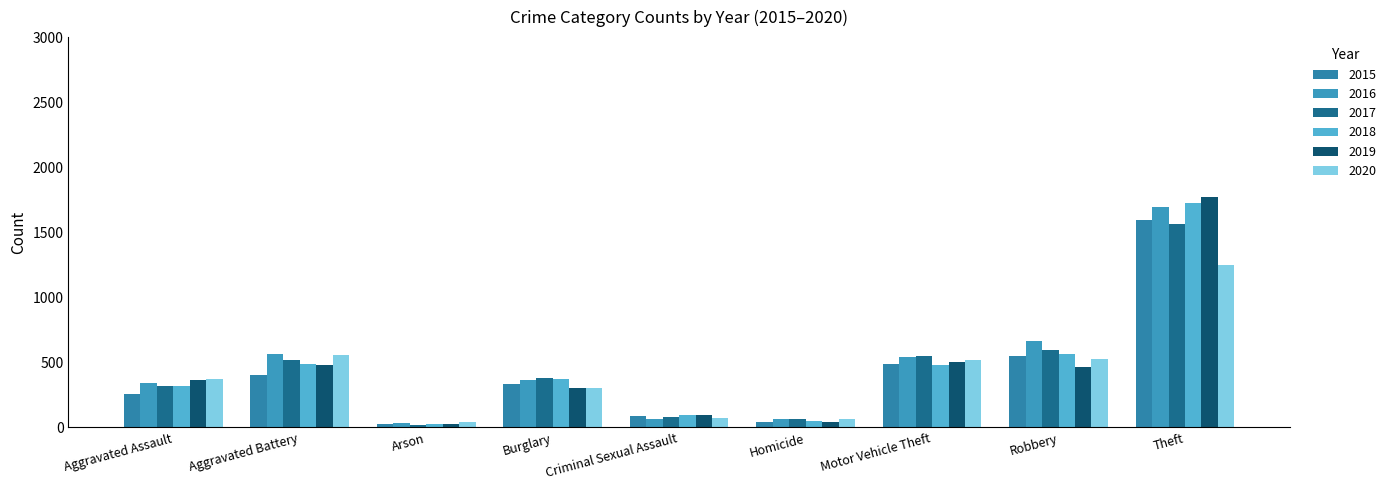

What is the difference between the second highest and minimum values in the 2015 series?

523